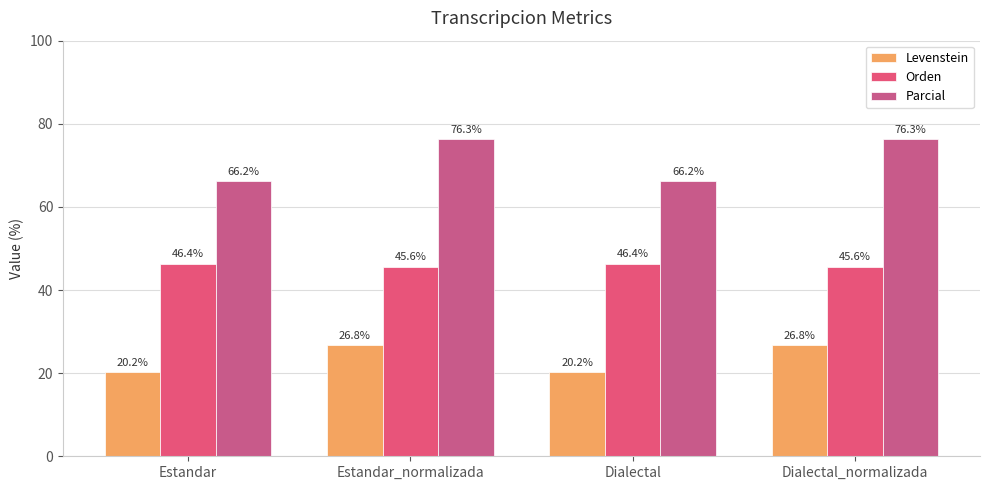

What is the value of the Parcial bar at the 4th from the left?

76.3